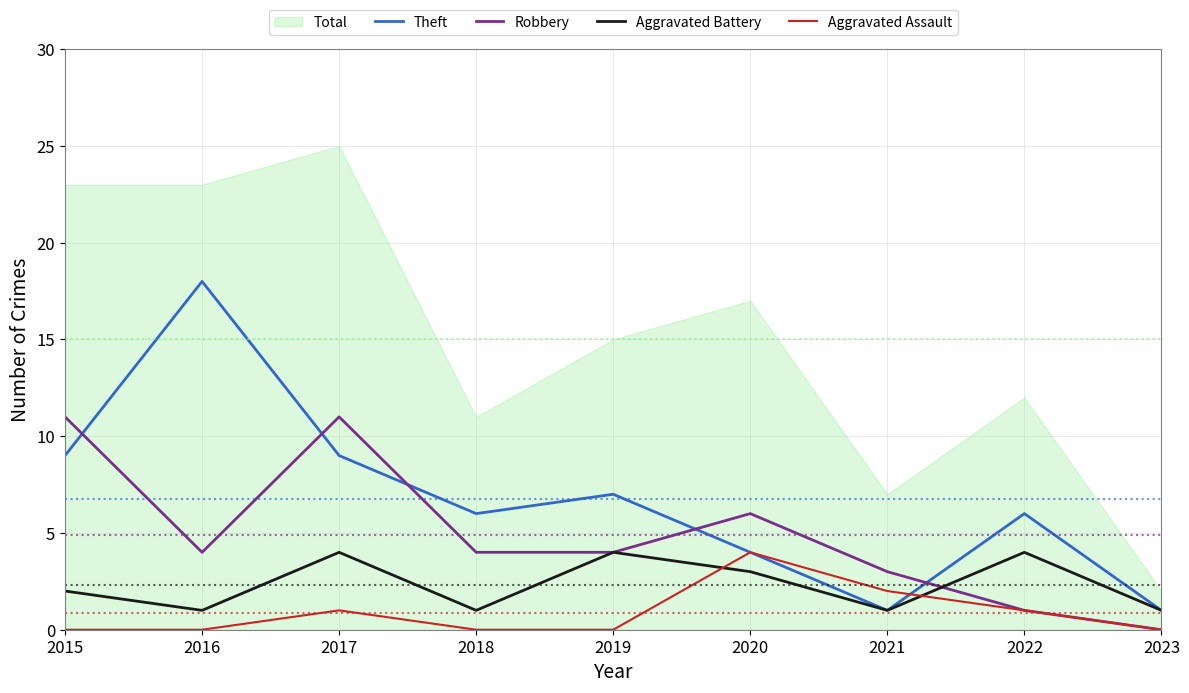

The Theft series shows 9 at 2017. True or false?

True